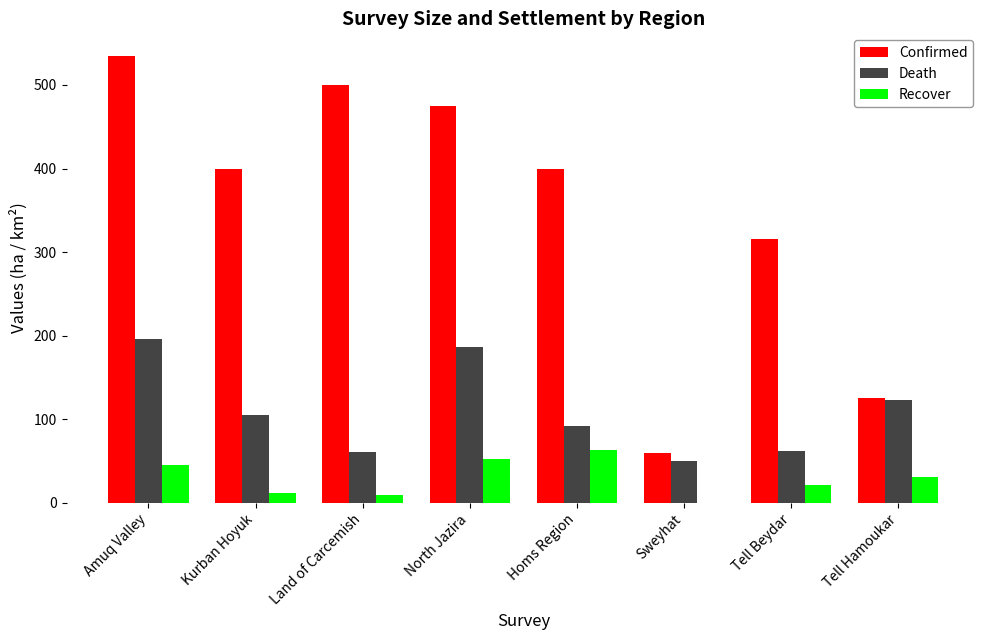

How many distinct data groups are displayed?

3